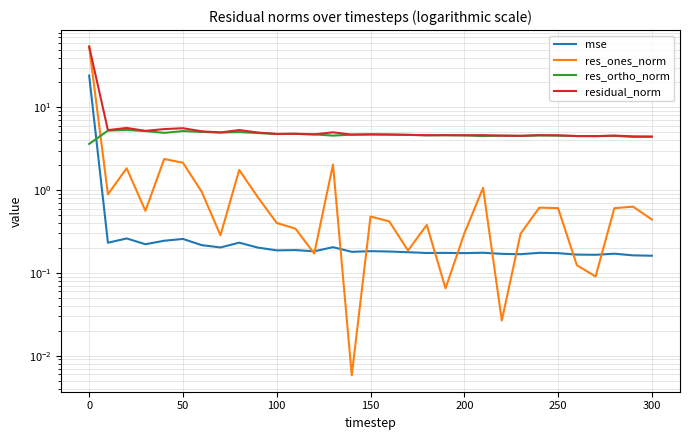

How many intersections are there between res_ones_norm and mse?

10